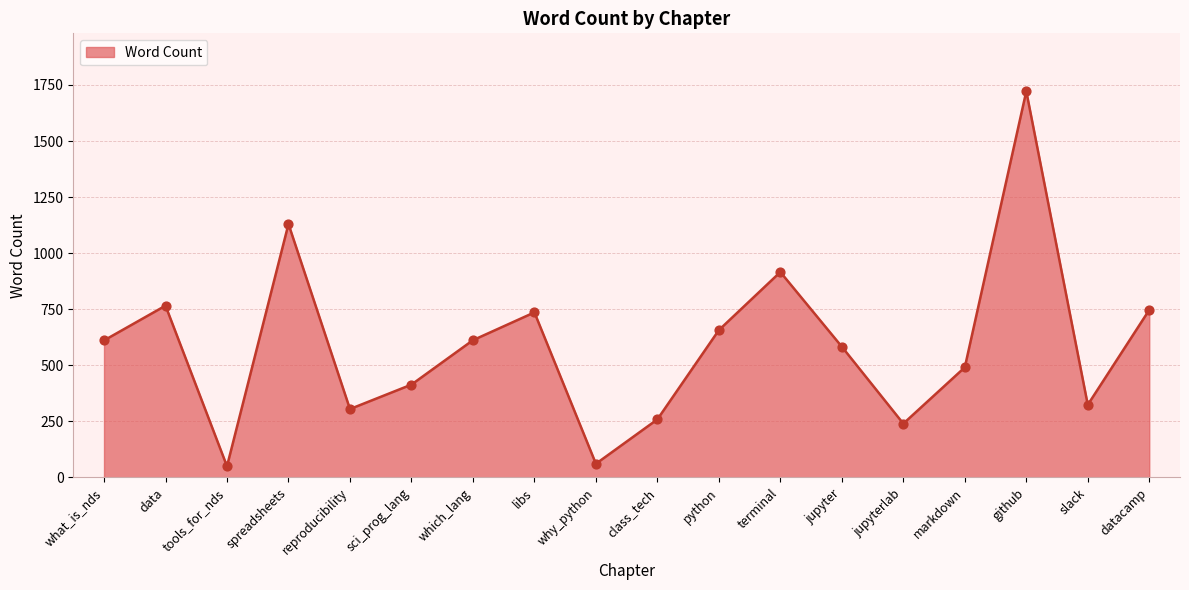

What is the change in value from why_python to terminal?

+855